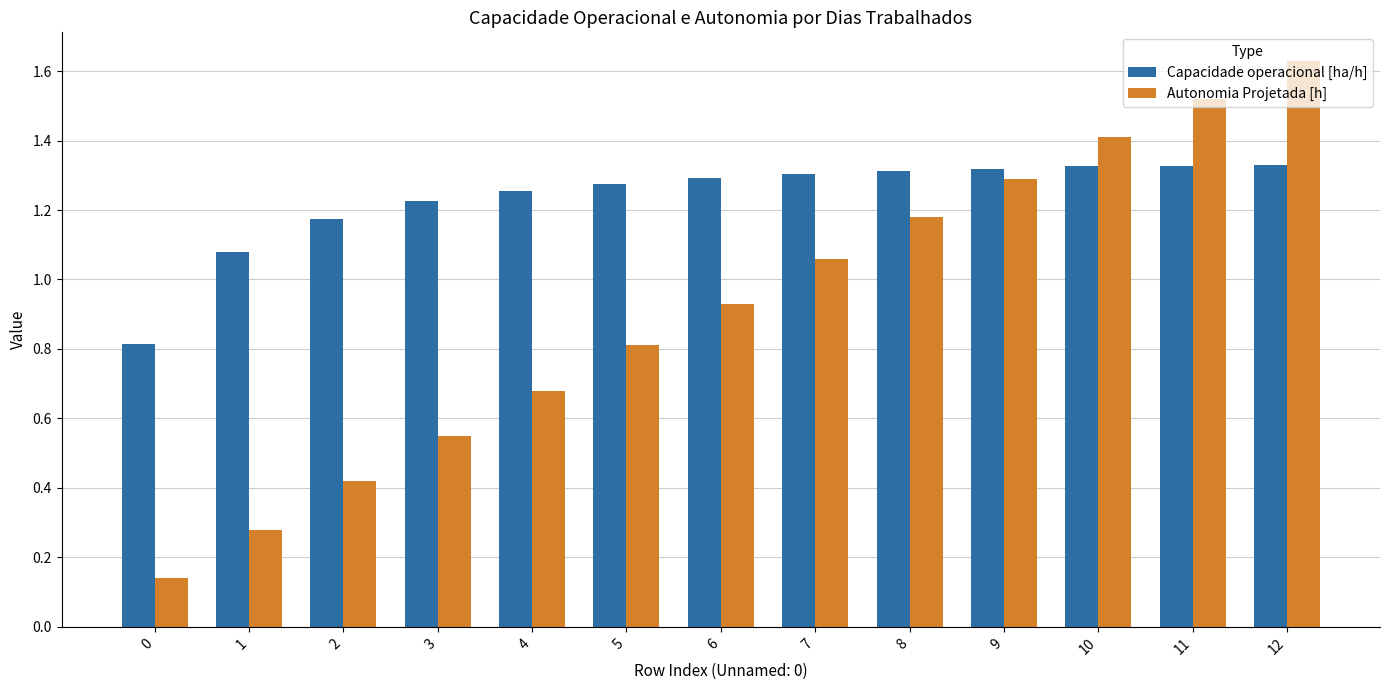

What is the minimum value for Capacidade operacional [ha/h]?

0.8